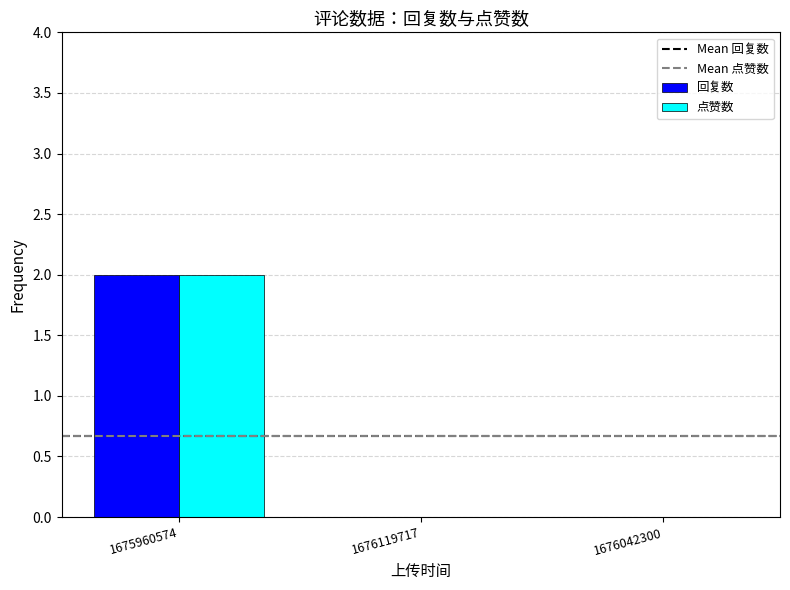

True or false: 点赞数 has a value of 1 at 1676119717.

False